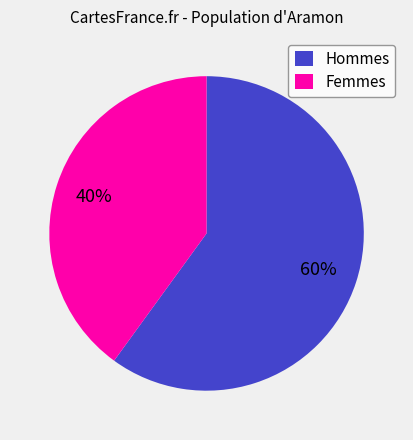

To the nearest percent, what portion does Femmes represent?

40%